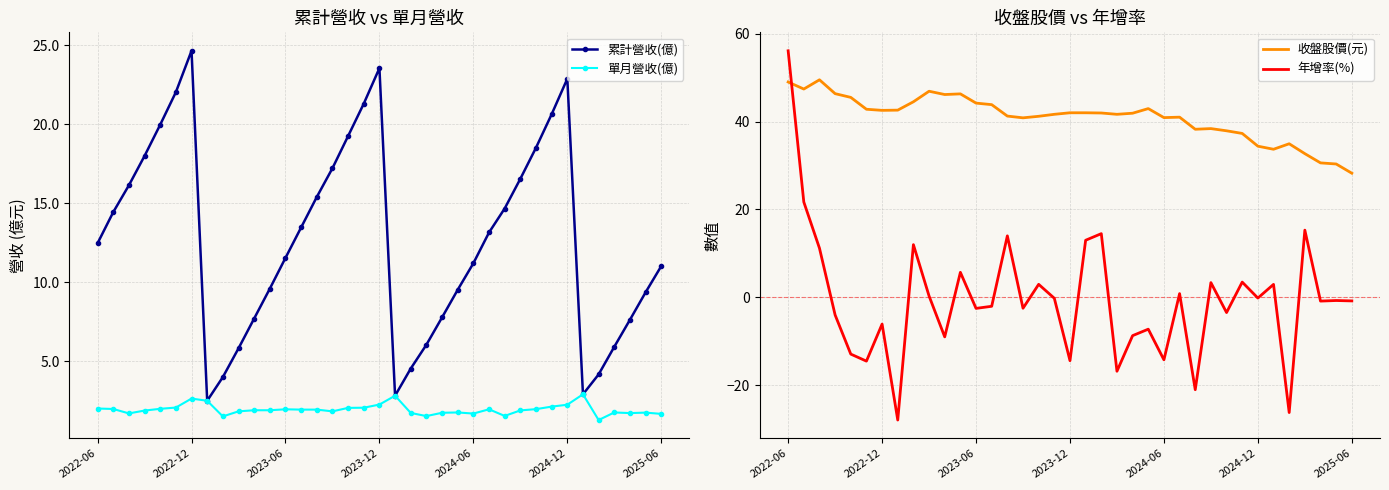

Does the chart have visible grid lines?

Yes